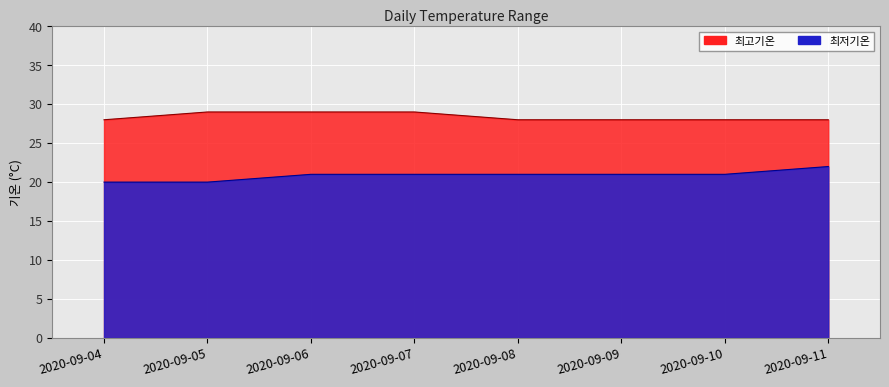

Reading left to right, what are all the values shown in this chart?

최저기온: 20	20	21	21	21	21	21	22
최고기온: 28	29	29	29	28	28	28	28